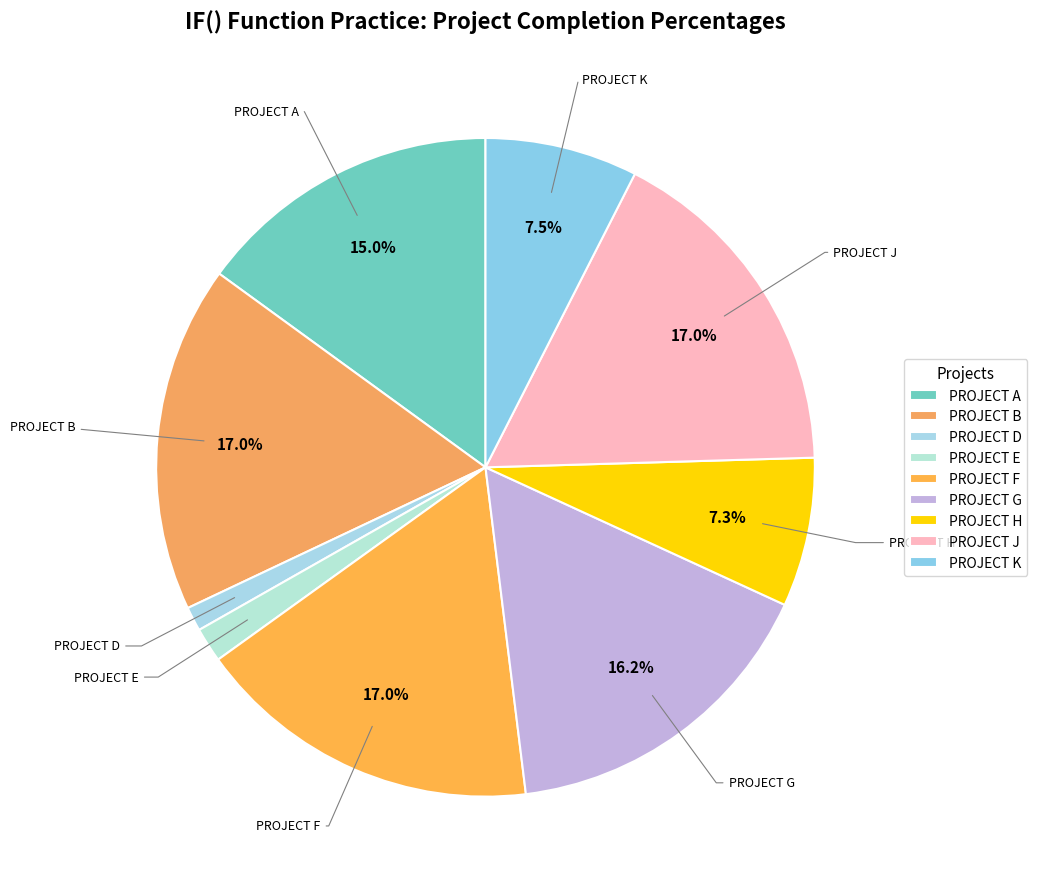

Is PROJECT B the majority of the pie?

No